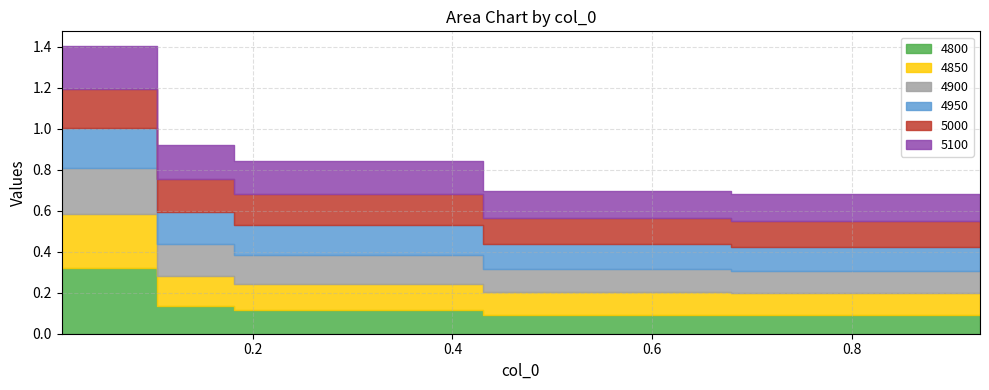

Which series has the widest spread of values?

4800